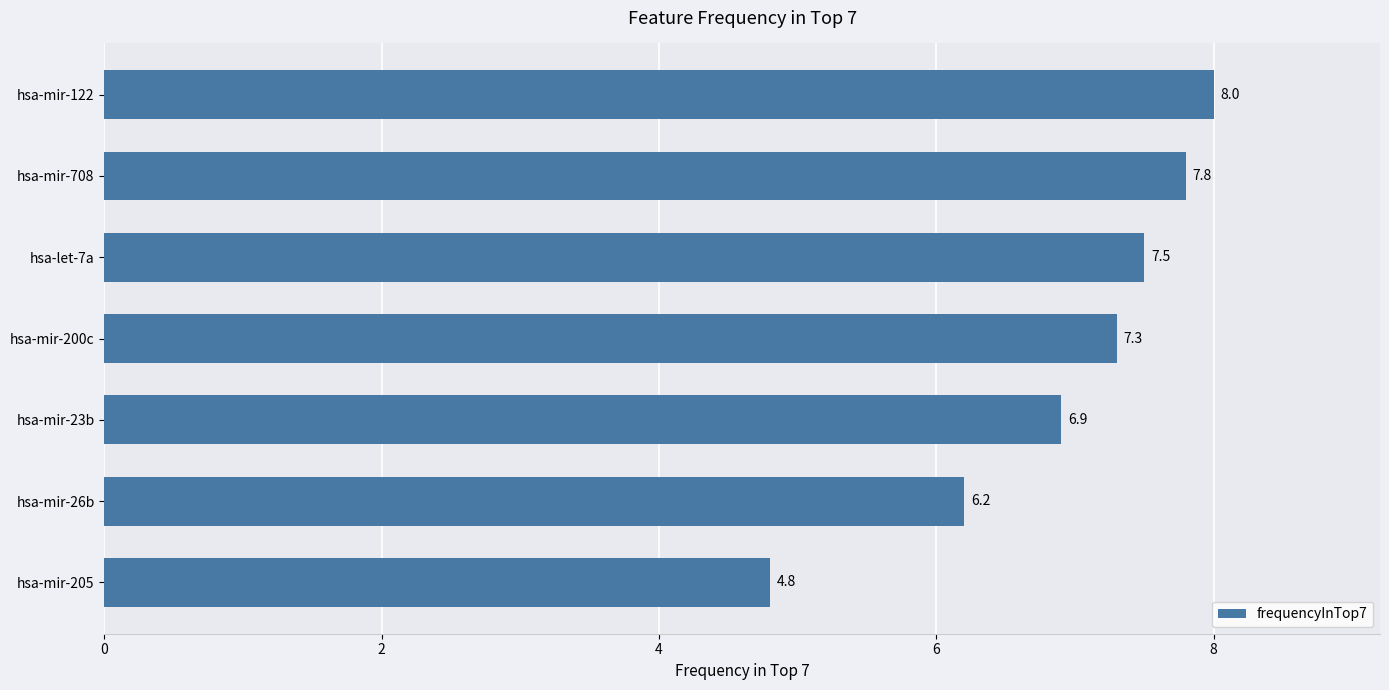

What is the difference between the maximum and minimum values?

3.2